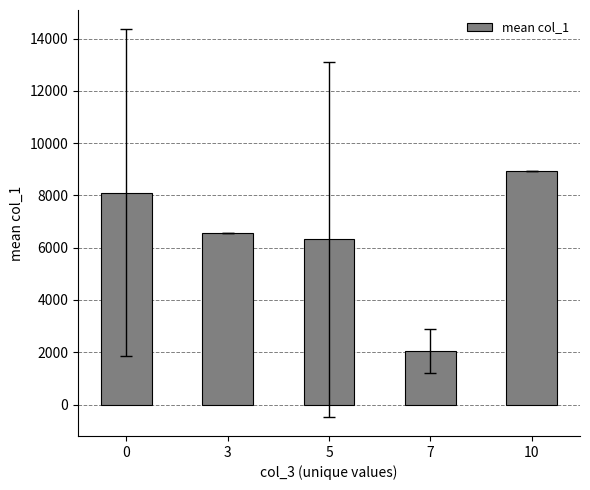

Rank the categories by value from highest to lowest.

10, 0, 3, 5, 7